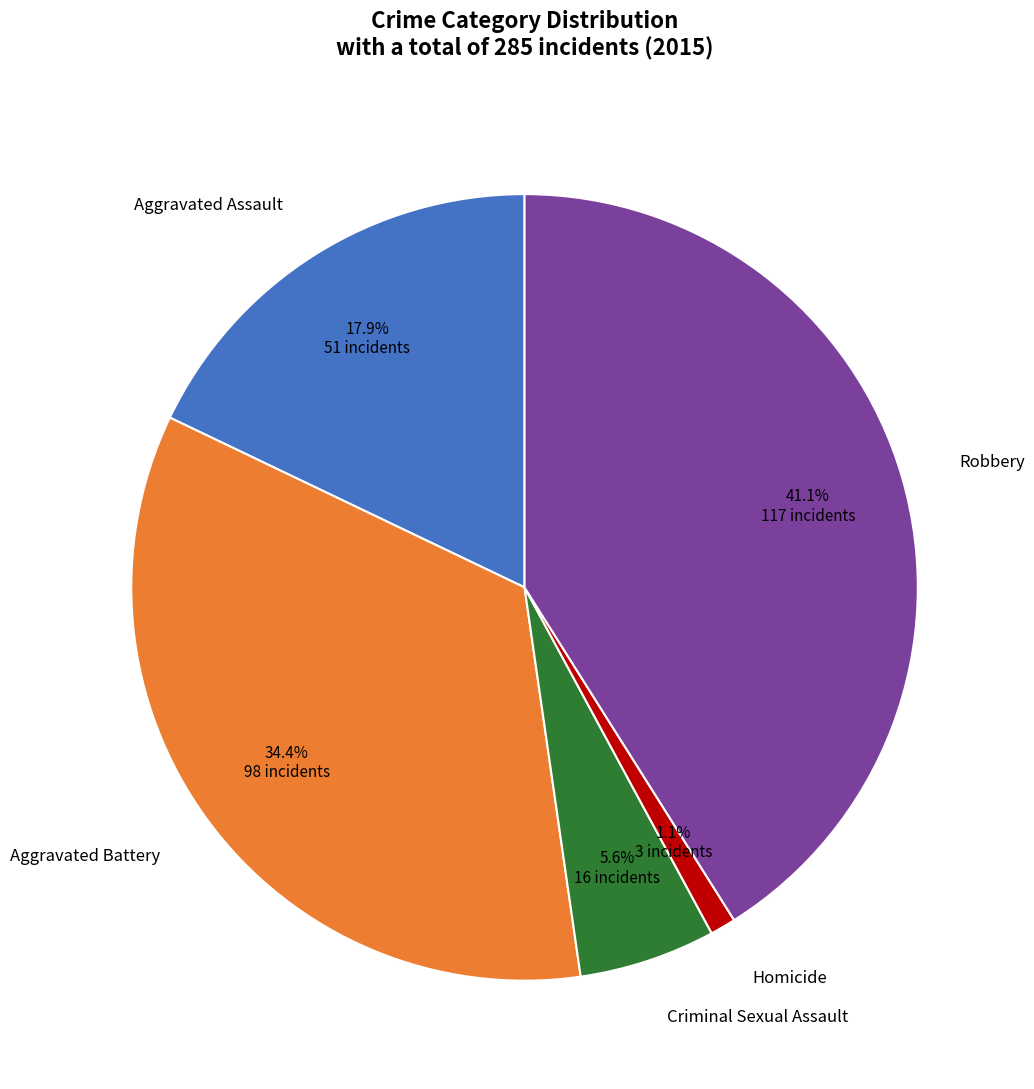

How many segments does this pie chart have?

5